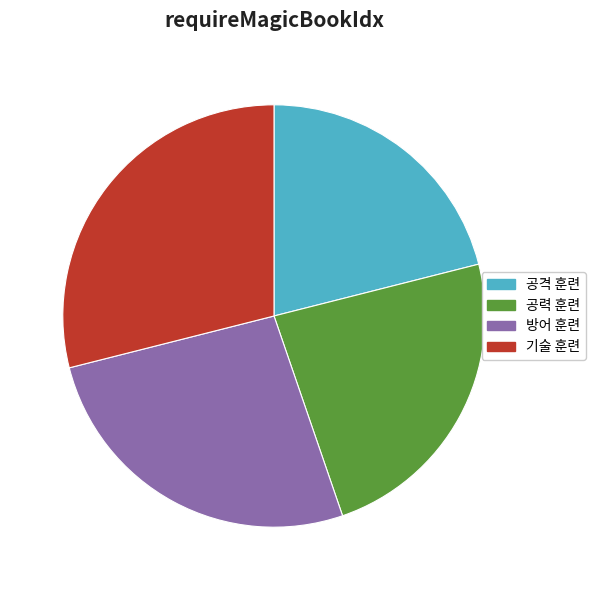

Is the sum of 공격 훈련 and 공력 훈련 greater than half?

No